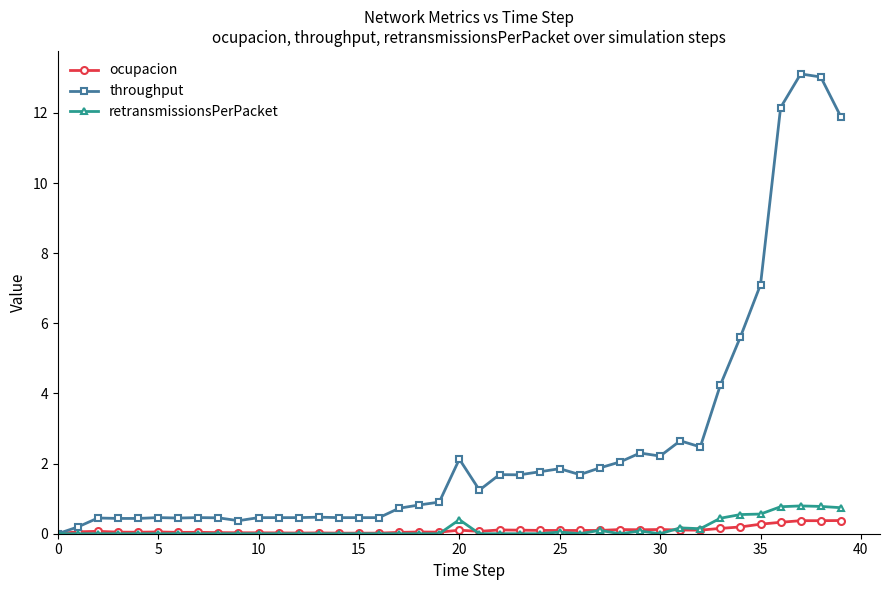

What is the value of the retransmissionsPerPacket point at the 40th from the left?

0.7